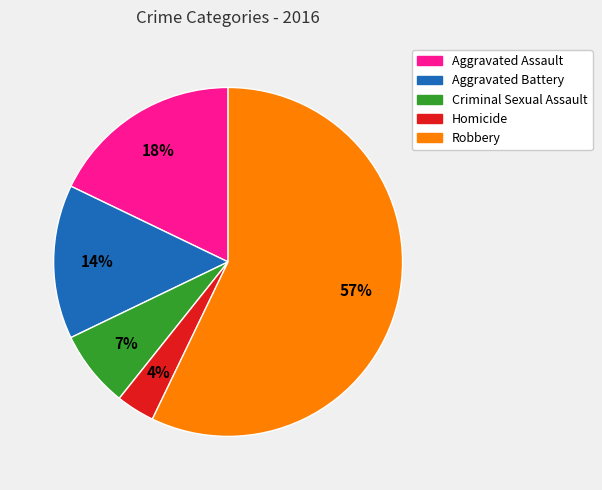

Do Criminal Sexual Assault and Aggravated Battery together represent more than half of the pie?

No